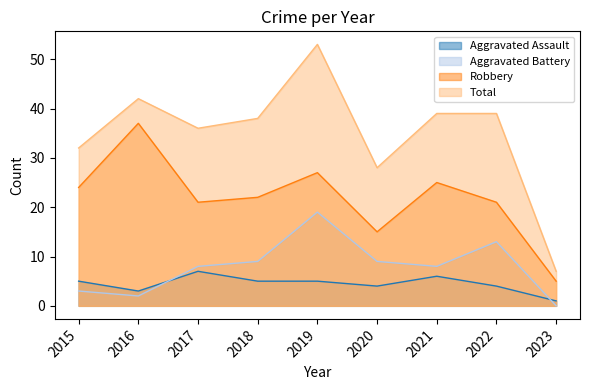

What is the value of the Total point at the 3rd from the left?

36